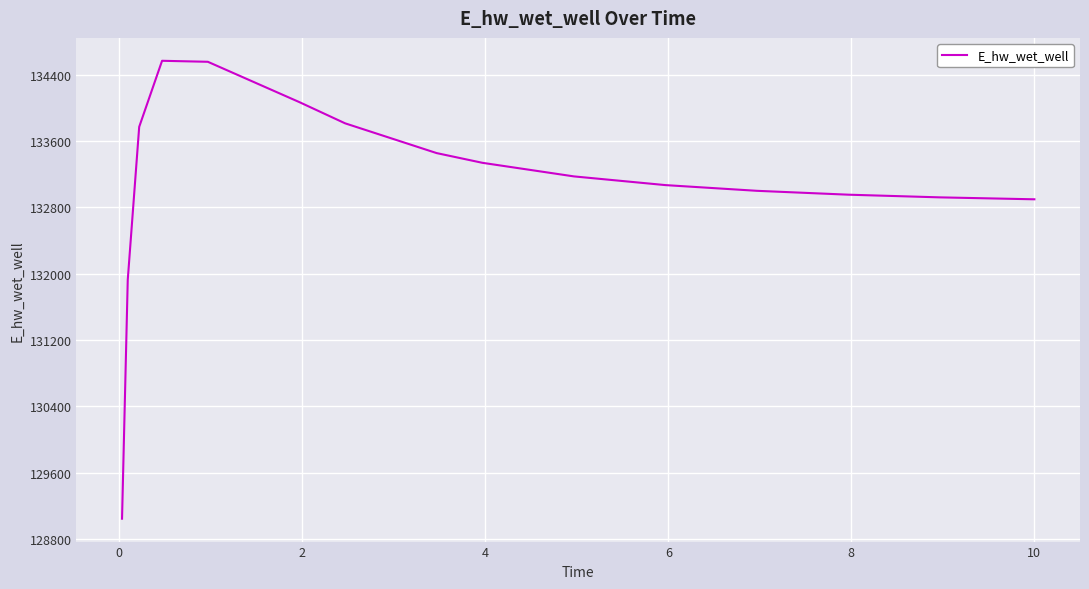

Does the chart have visible grid lines?

Yes